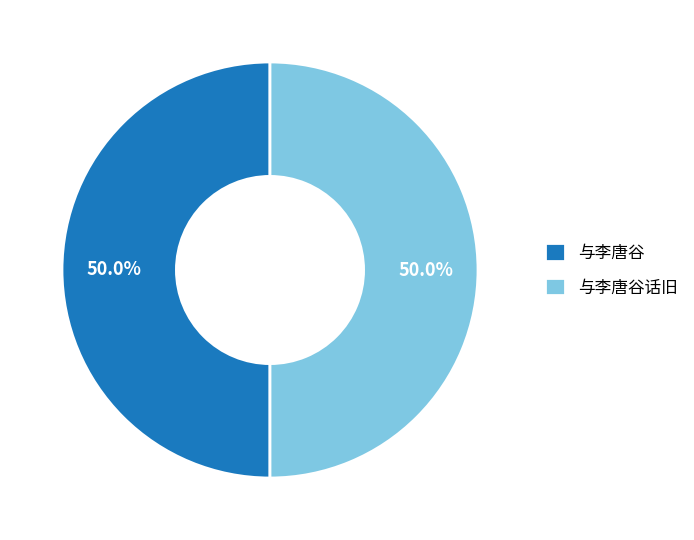

What is the ratio of the value at 与李唐谷 to the value at 与李唐谷话旧?

1.0